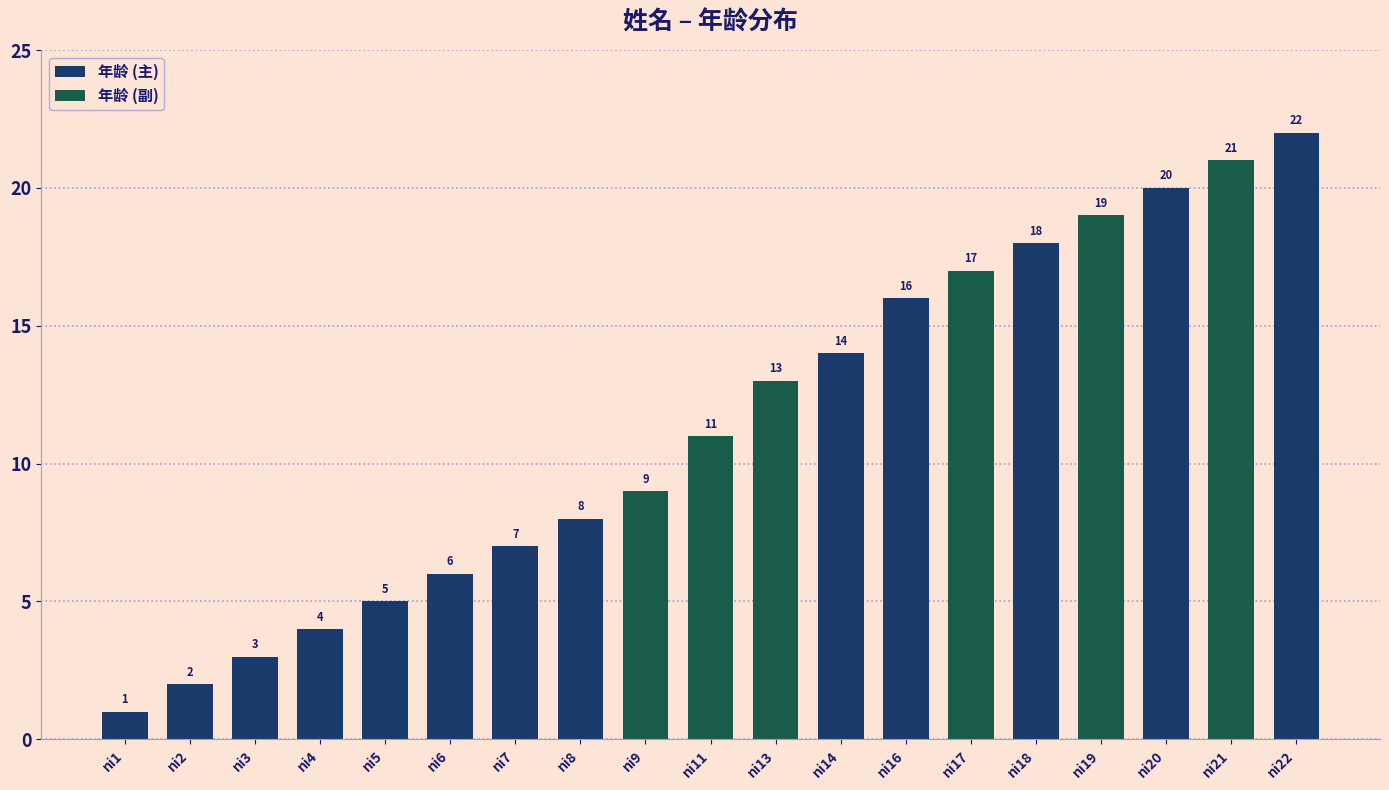

Are the bars grouped side by side (vs. stacked)?

No